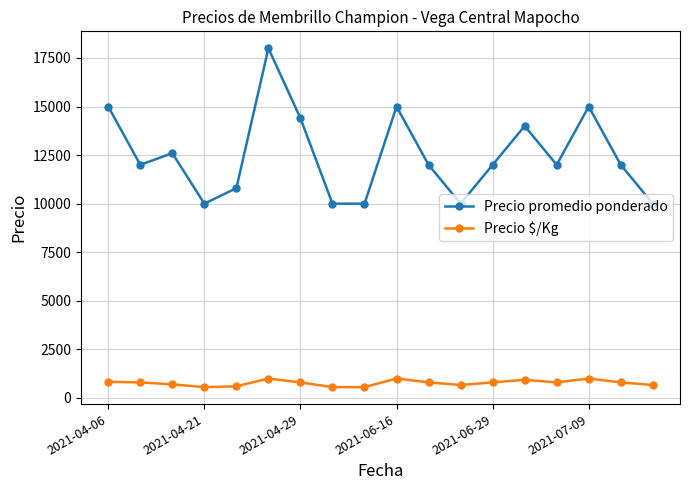

What is the average value of the Precio promedio ponderado series?

12489